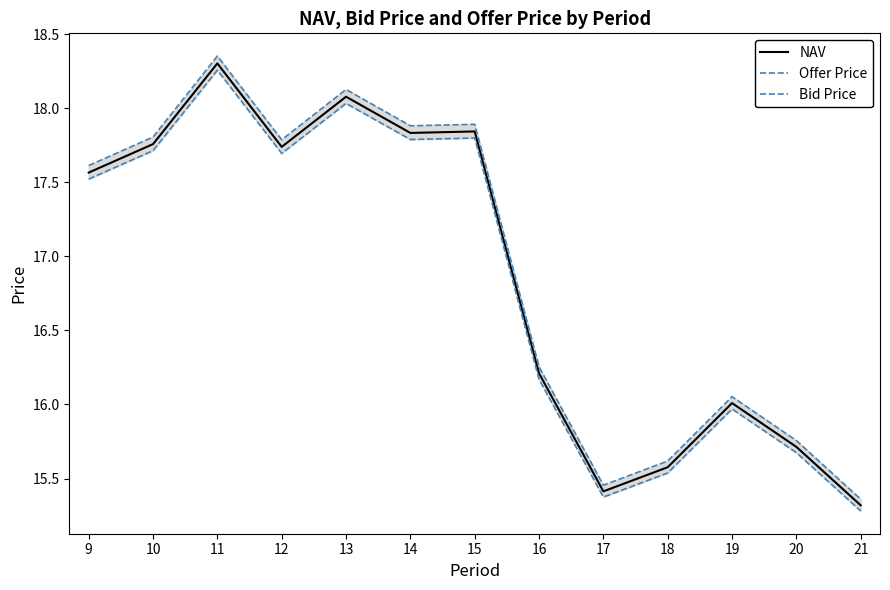

How many interior local valleys does the Offer Price series have?

3